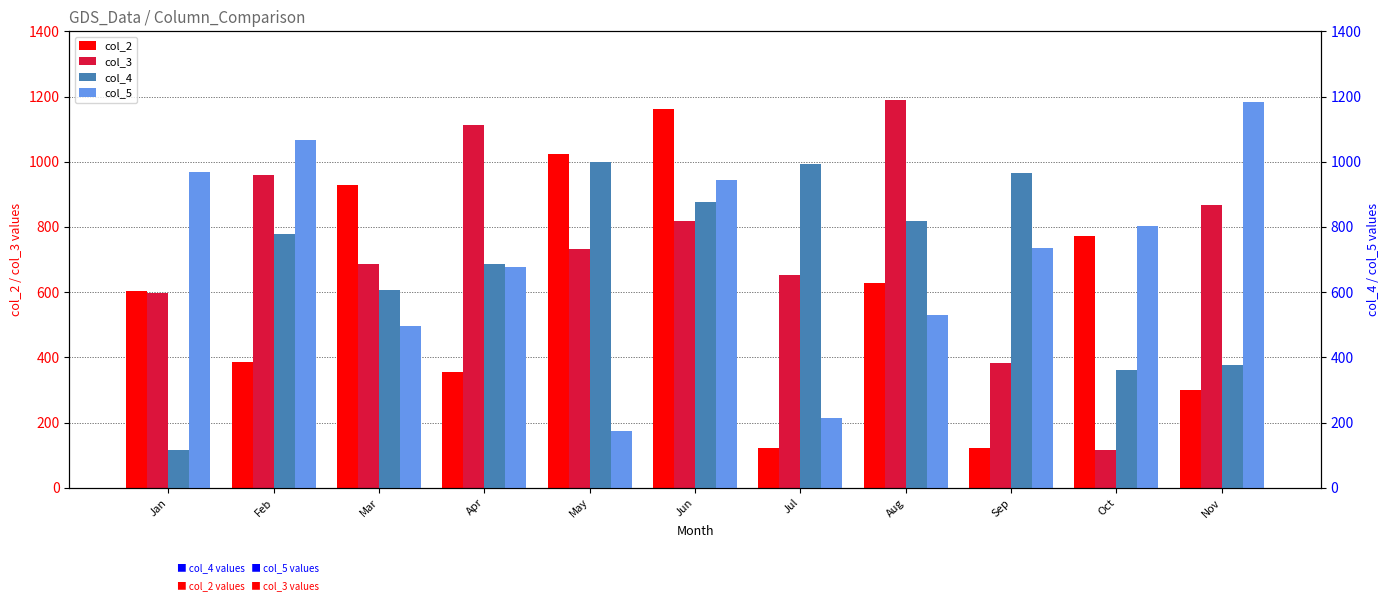

The col_2 series shows 1023 at May. True or false?

True